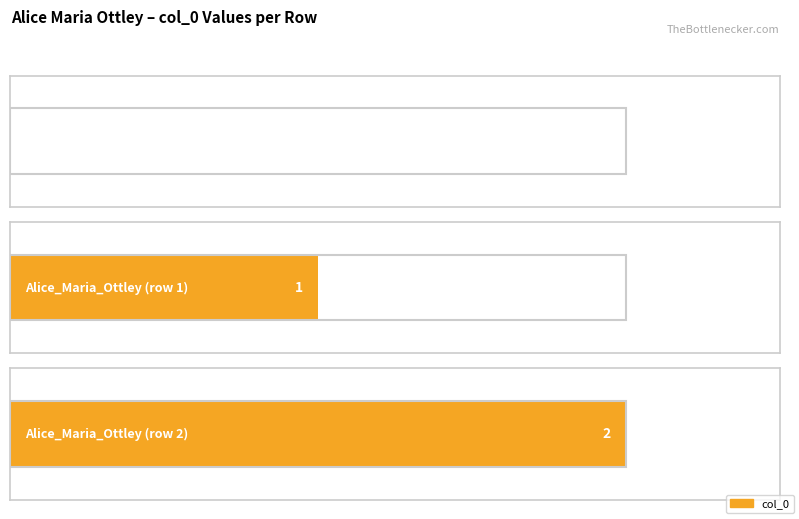

At which category does the chart reach its peak across all series?

Alice_Maria_Ottley (row 2)